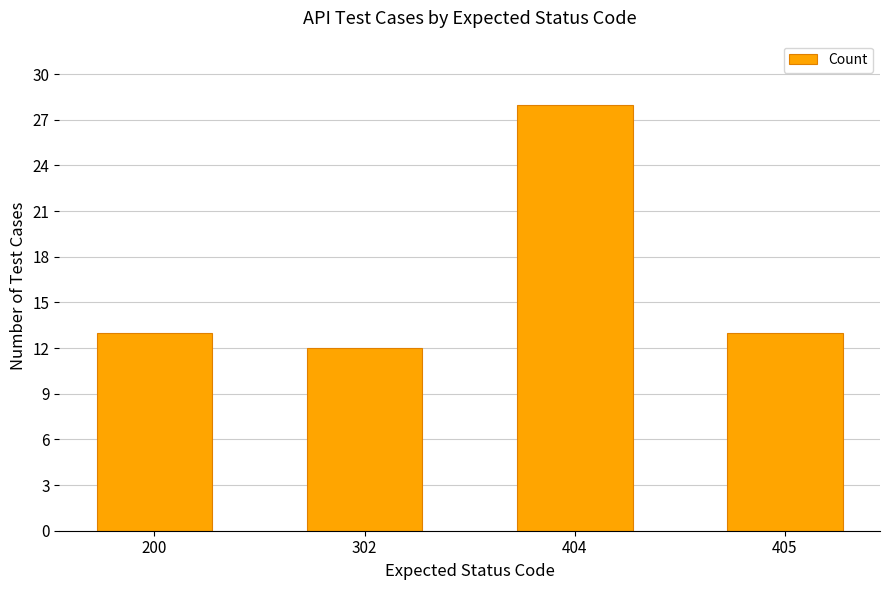

Read the value at 404, to the nearest 5.

30